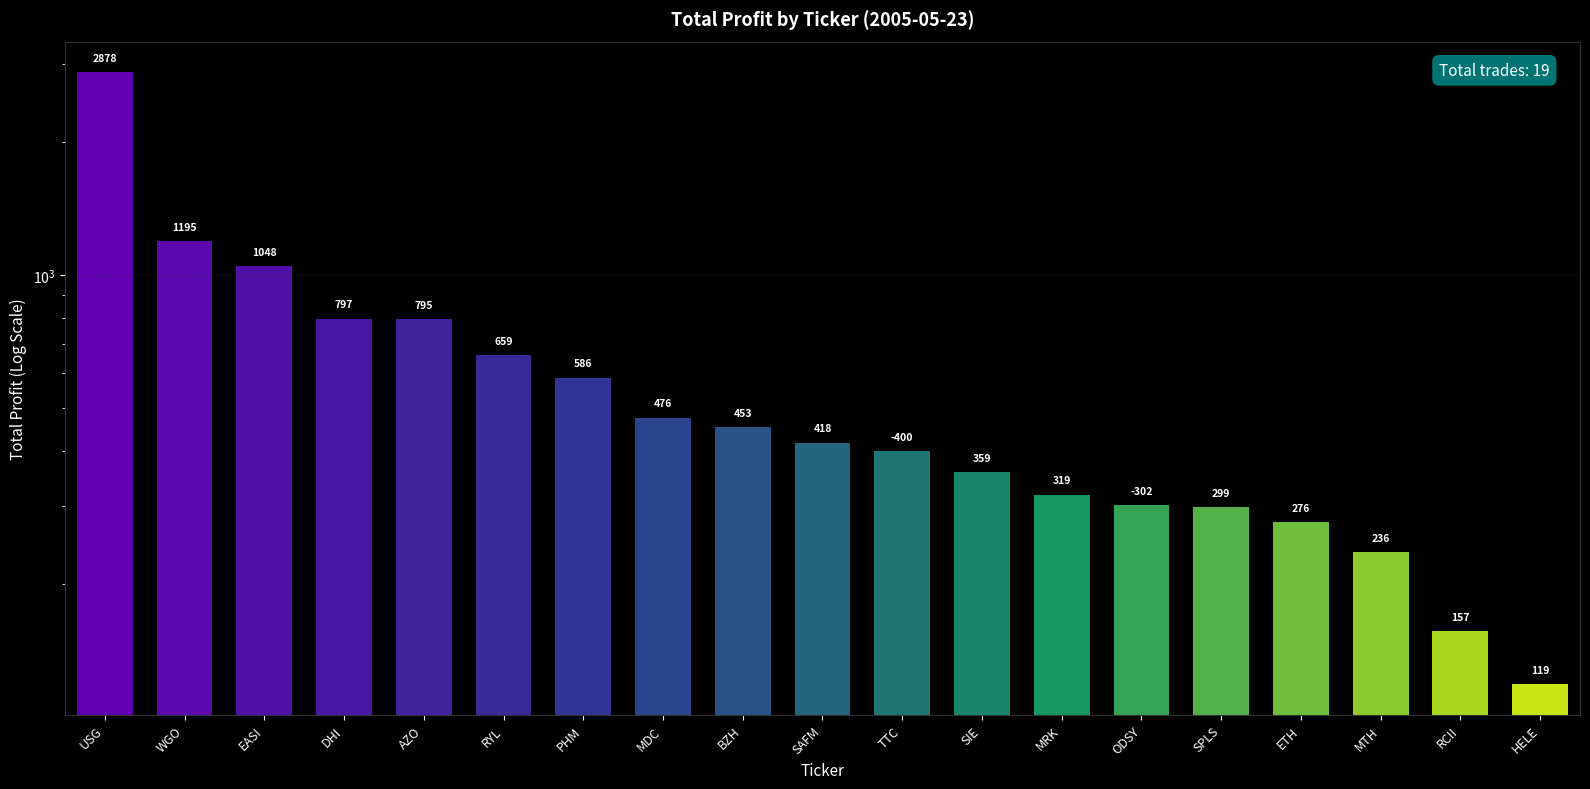

Does the chart contain any negative values?

No